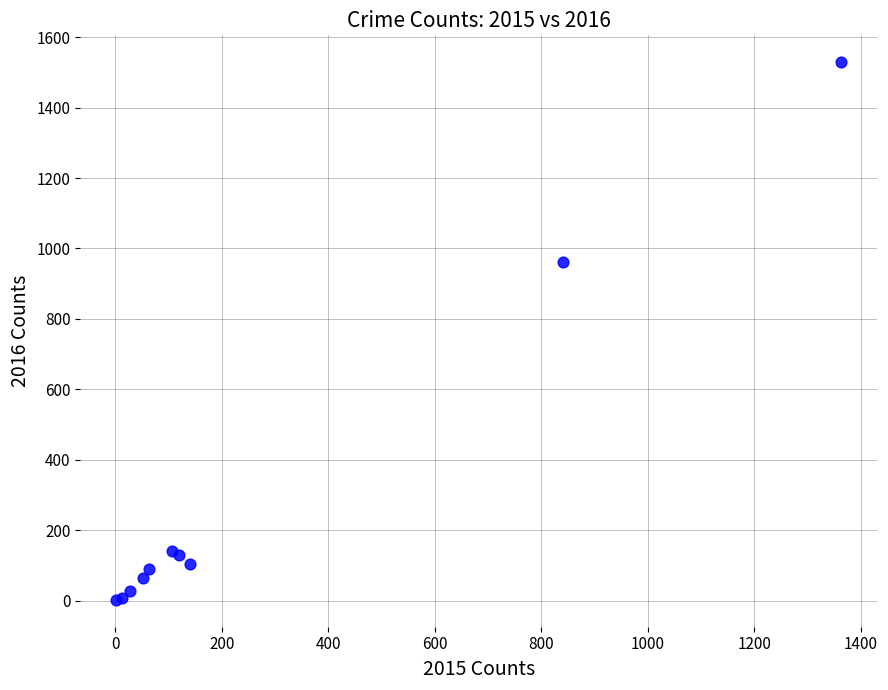

What Y value in the scatter plot is closest to 765?

962